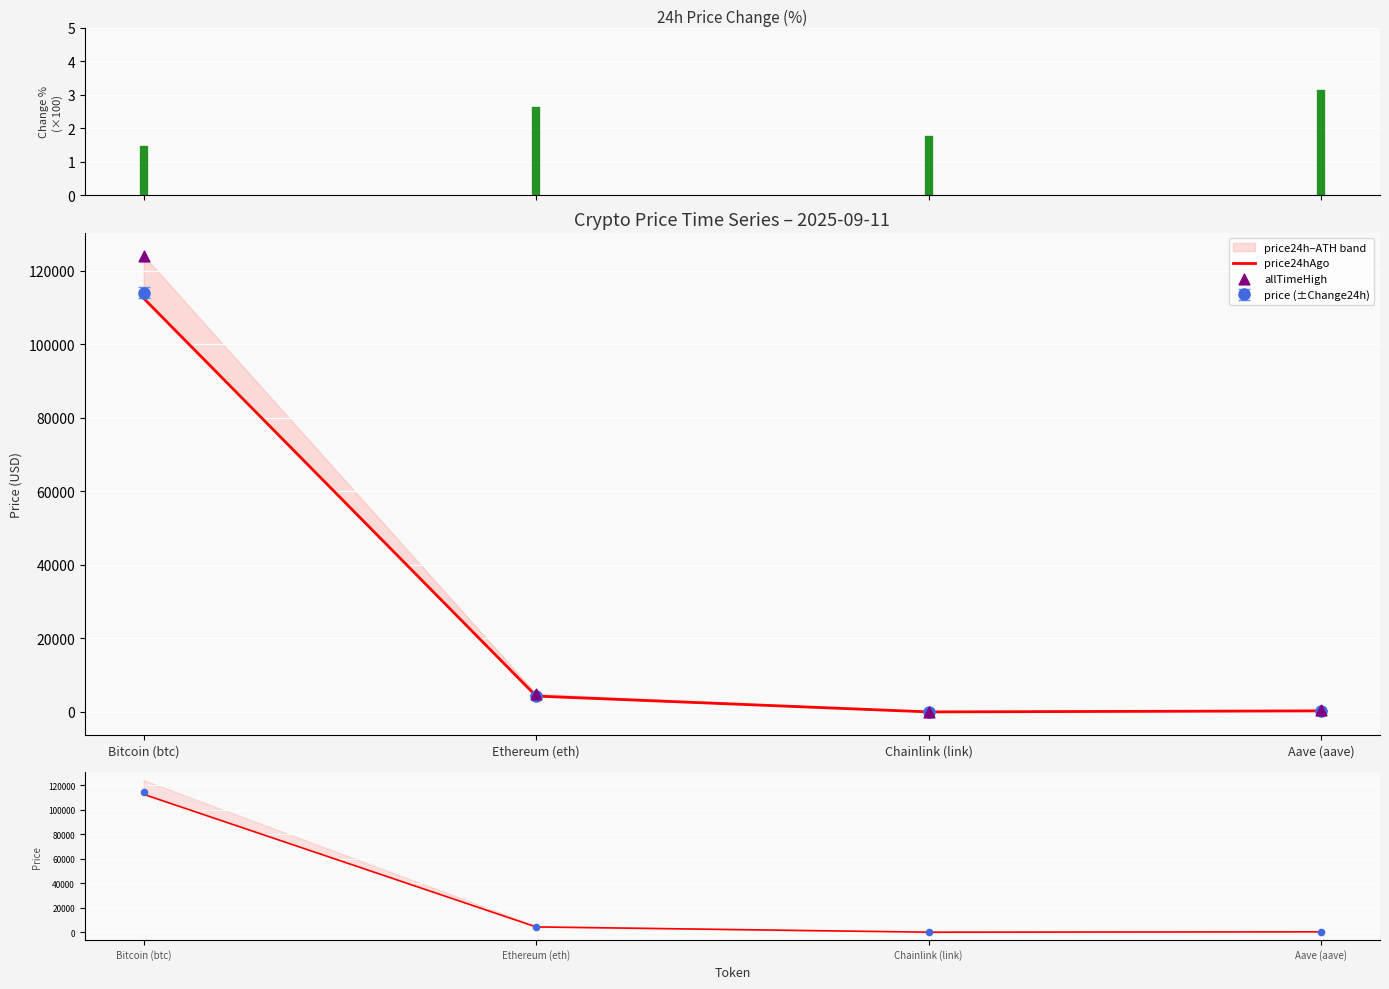

Is the value of Change24hAgo at Aave (aave) greater than the value of price24hAgo at Ethereum (eth)?

No